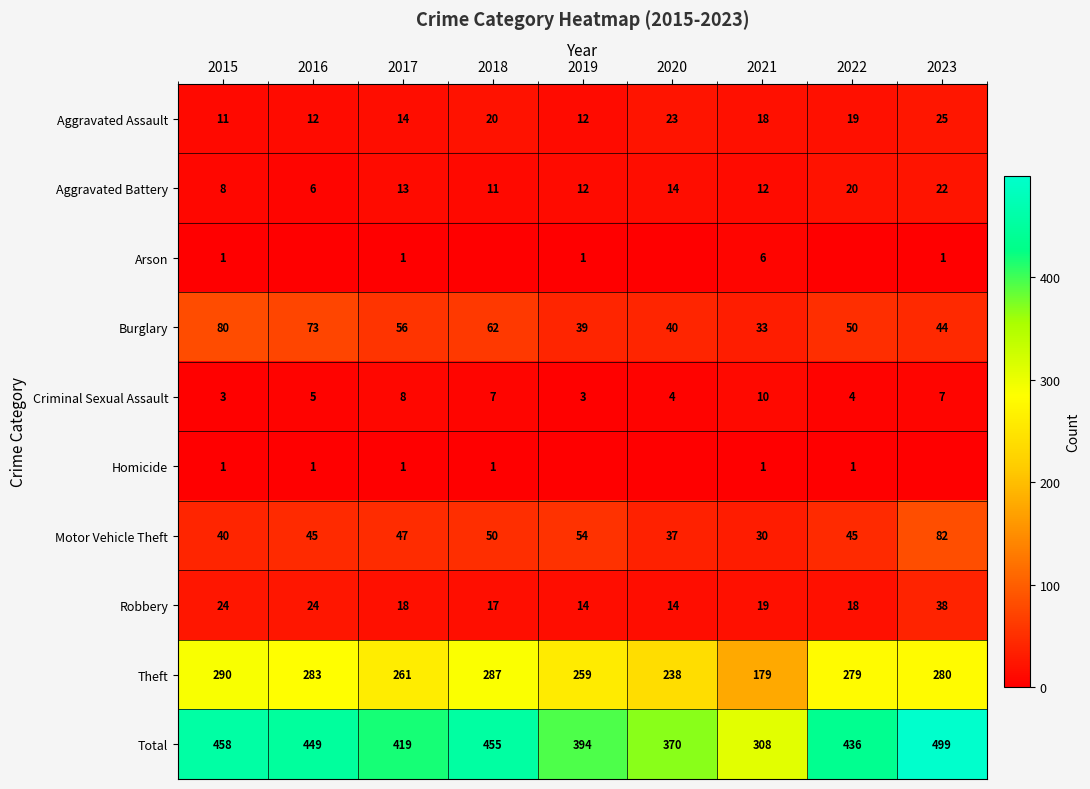

List the labels in order of Burglary value, largest first.

2015, 2016, 2018, 2017, 2022, 2023, 2020, 2019, 2021